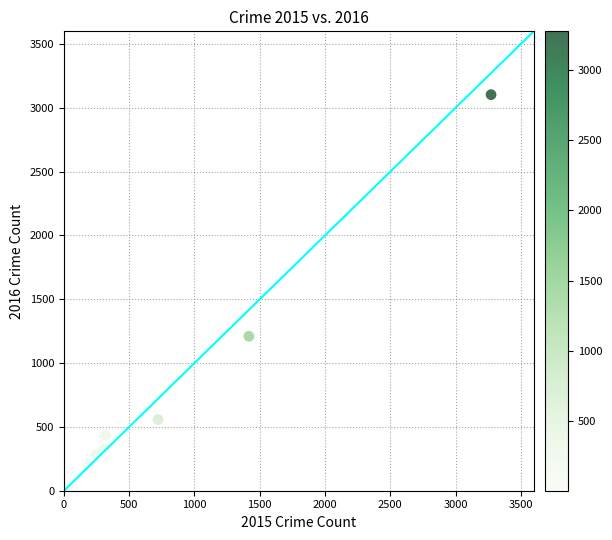

What Y value in the scatter plot is closest to 1555?

1210